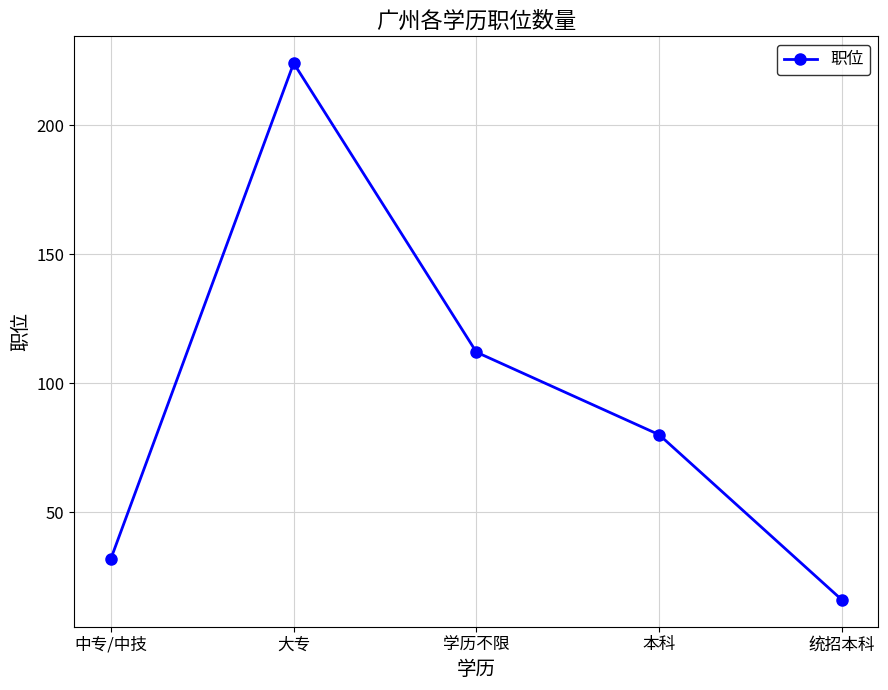

What is the label of the 1st point from the right?

统招本科